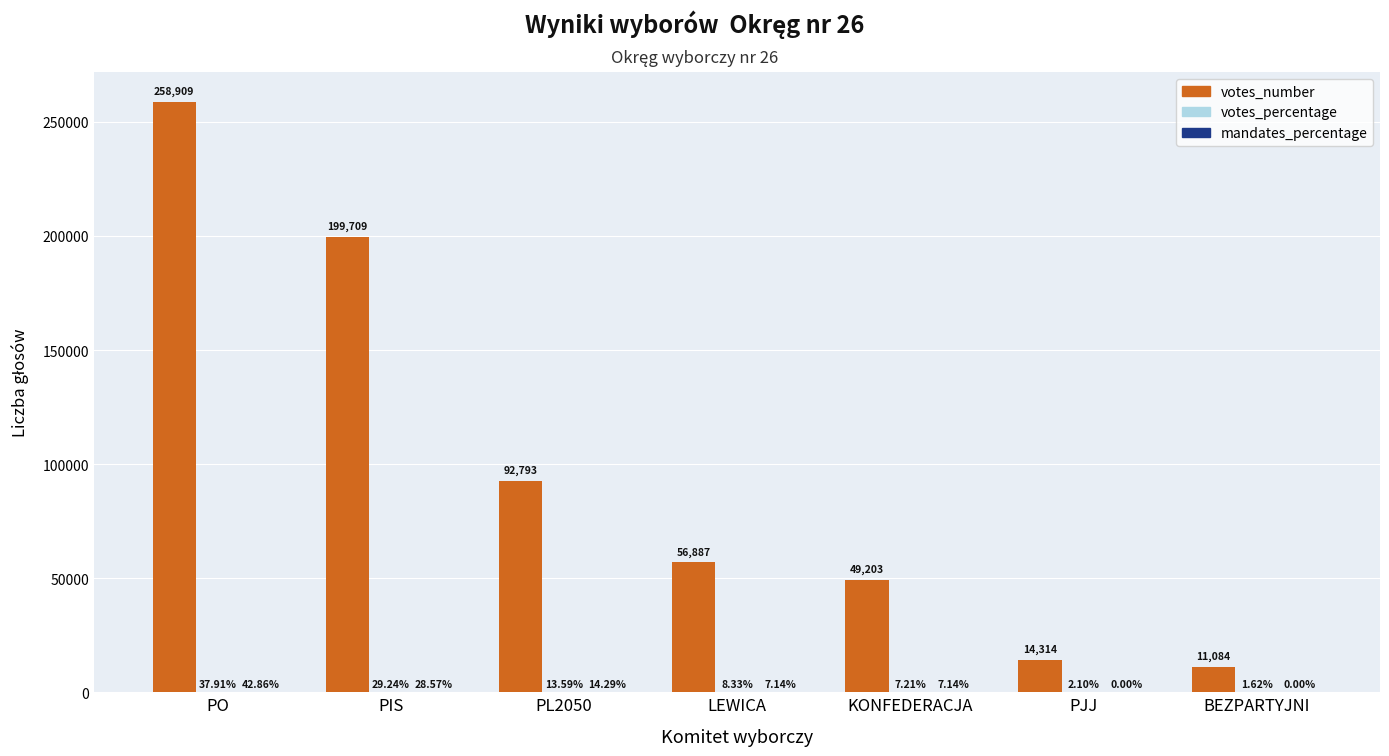

Are the bars grouped side by side (vs. stacked)?

Yes